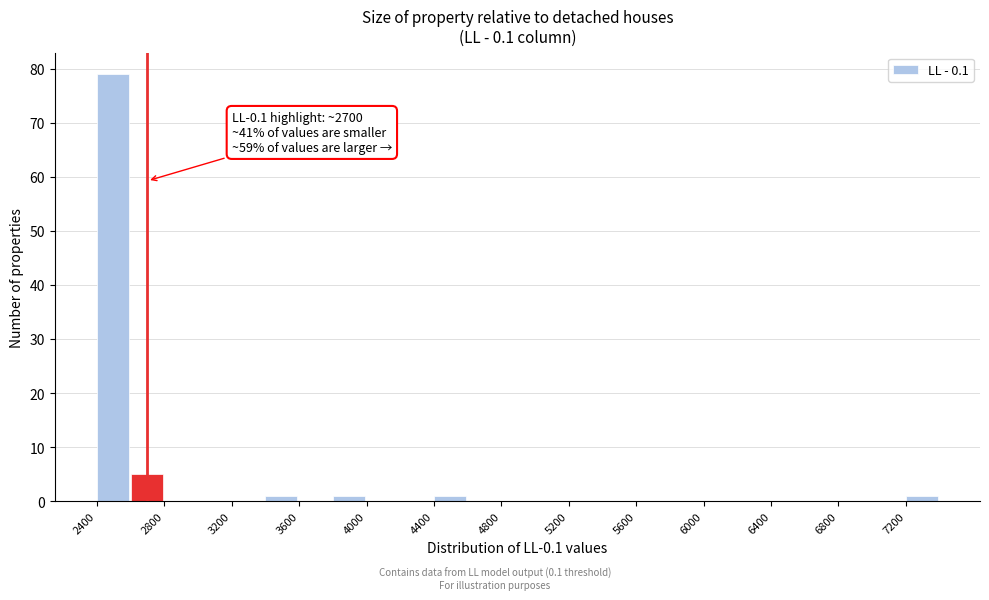

Which range on the x-axis has the tallest bar?

2400 to 2600